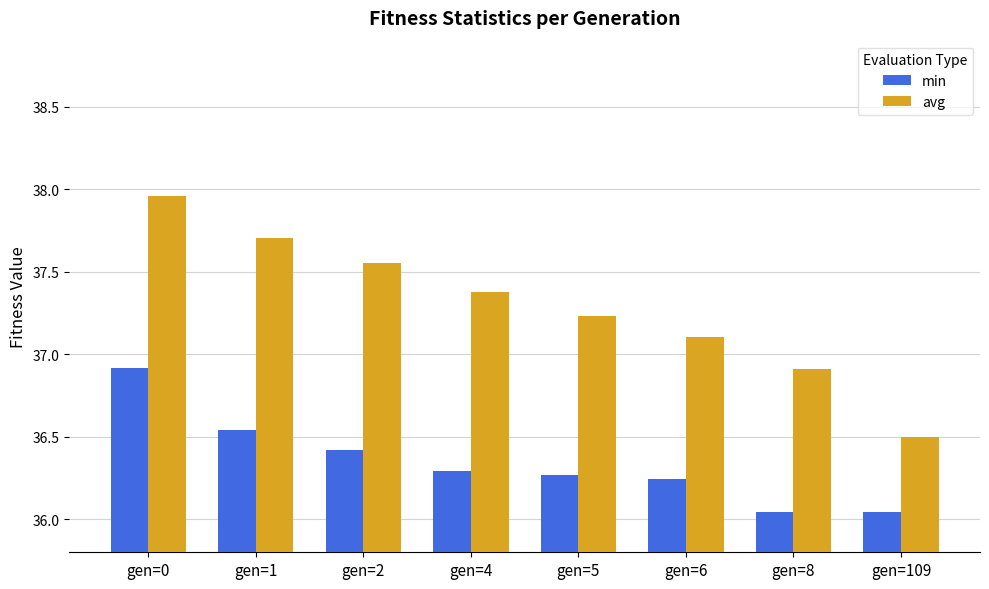

Which category has the highest value in the avg series?

gen=0